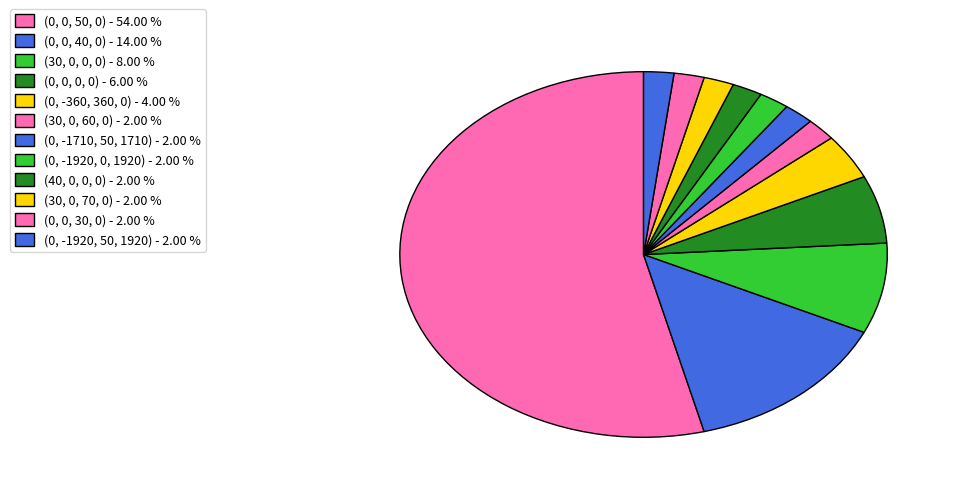

The (0, -1920, 0, 1920) slice represents 10% of the pie. True or false?

False